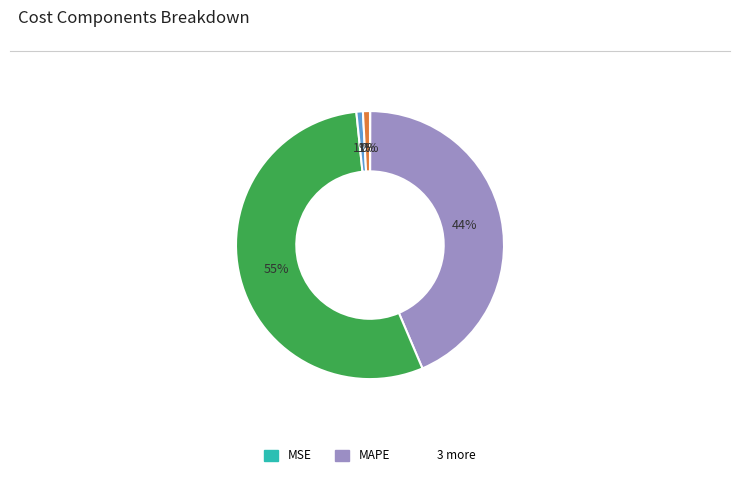

Is there a majority slice in this chart?

Yes